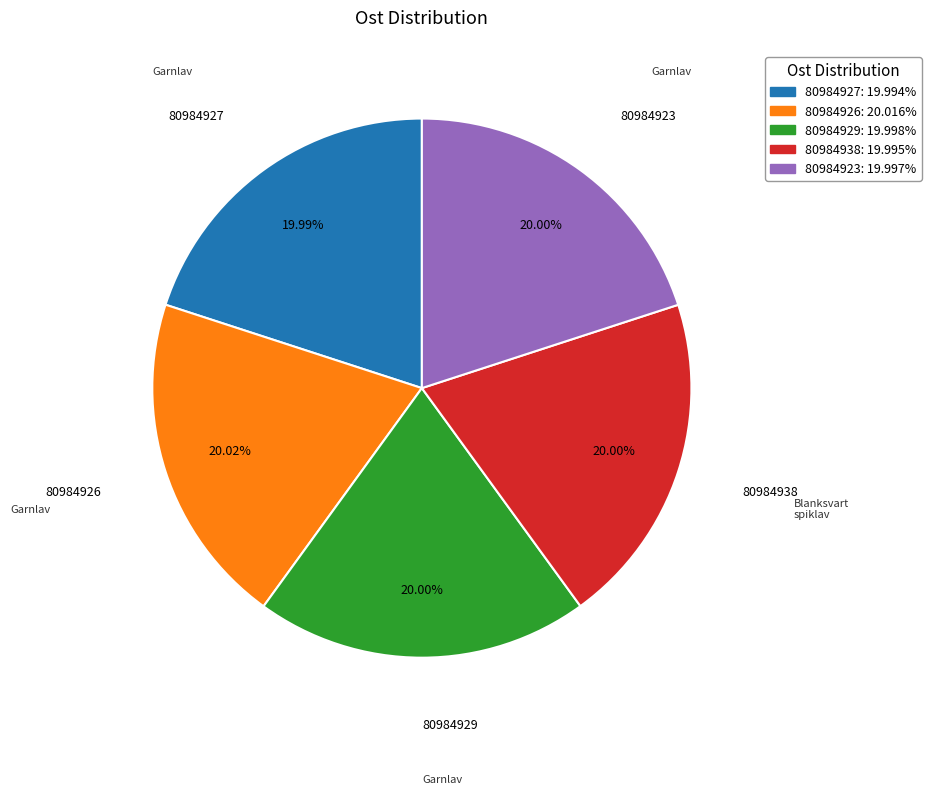

Does any single category account for the majority?

No